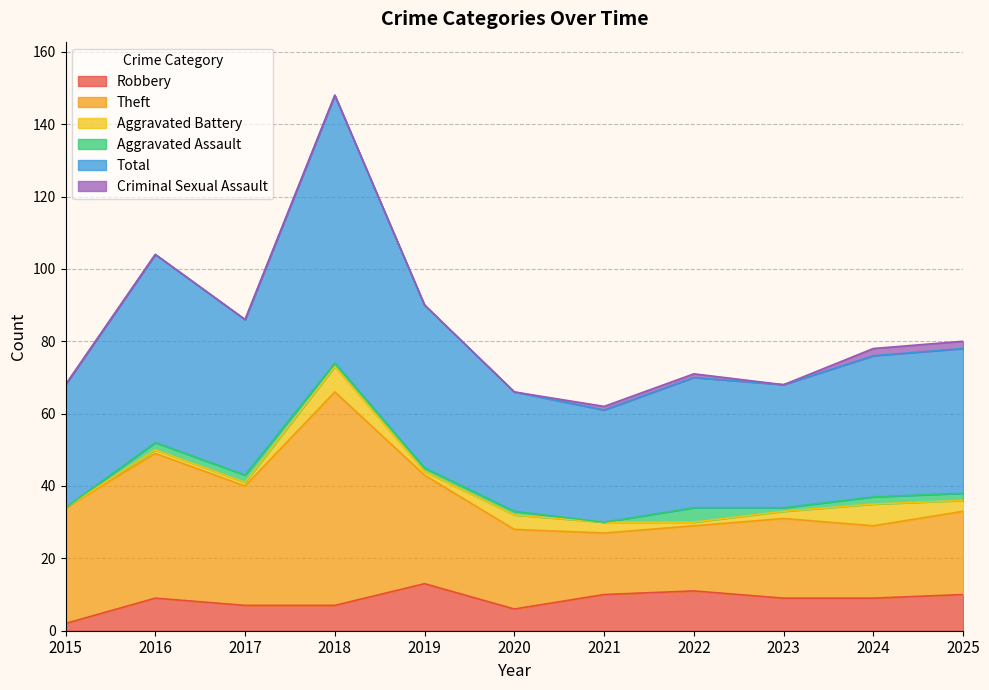

At which category is the sum across all series the highest?

2018